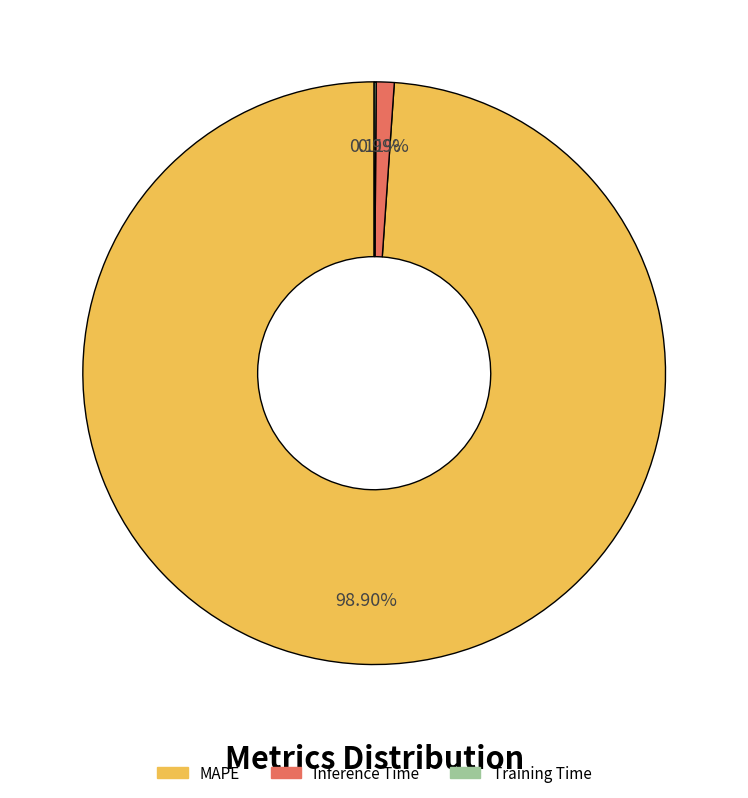

To the nearest percent, what is the average slice percentage?

33%